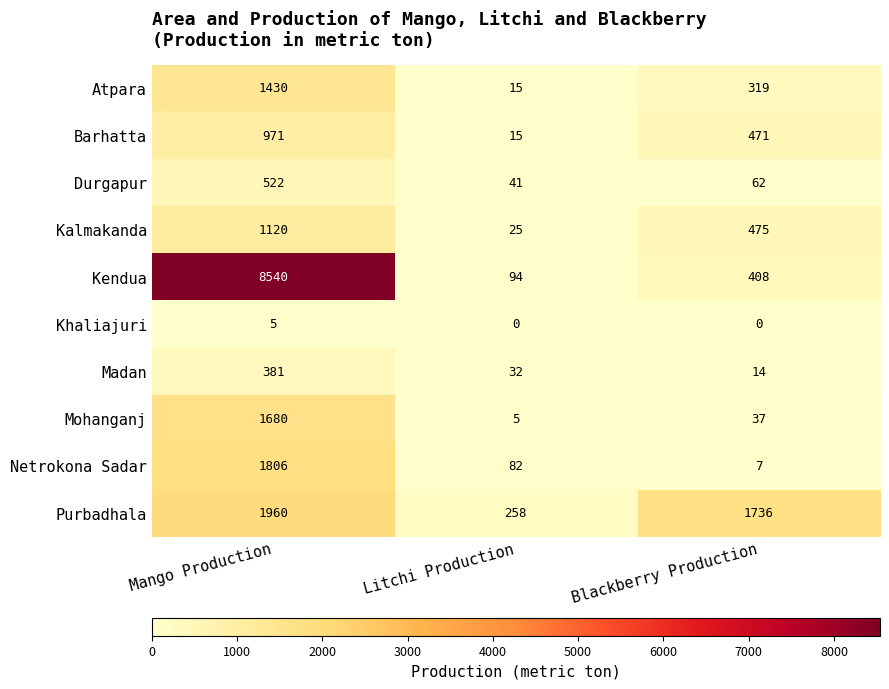

How many distinct data groups are displayed?

10